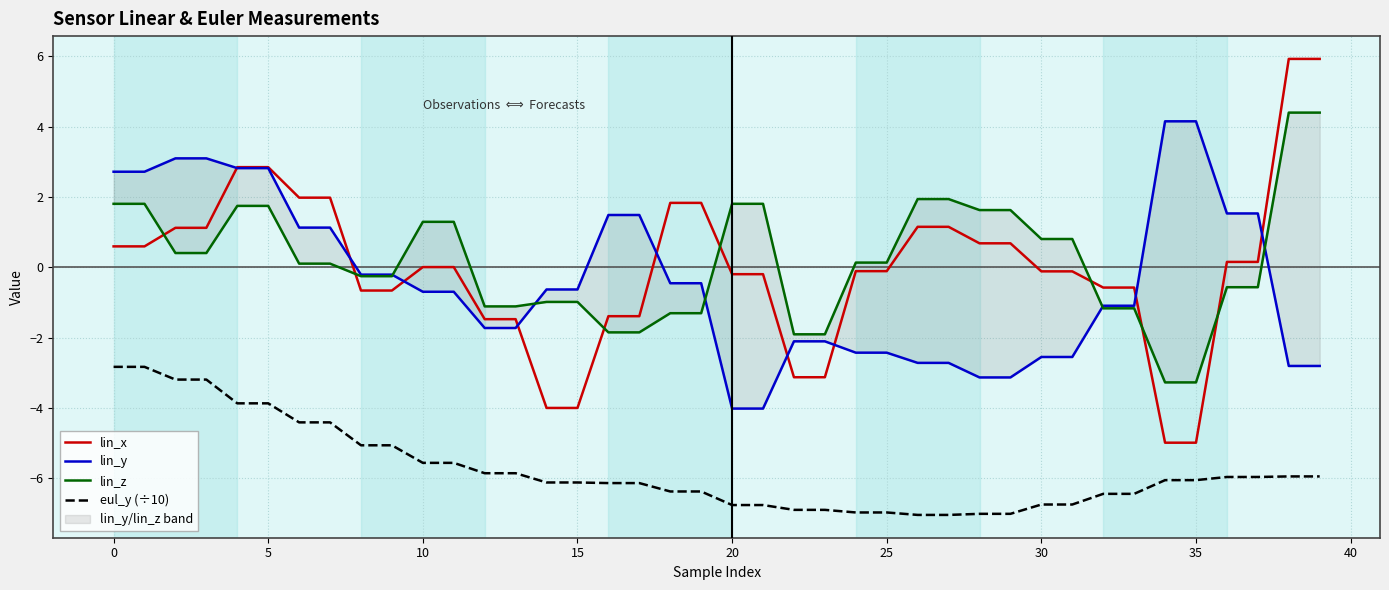

Does the chart display data point markers on the line(s)?

No